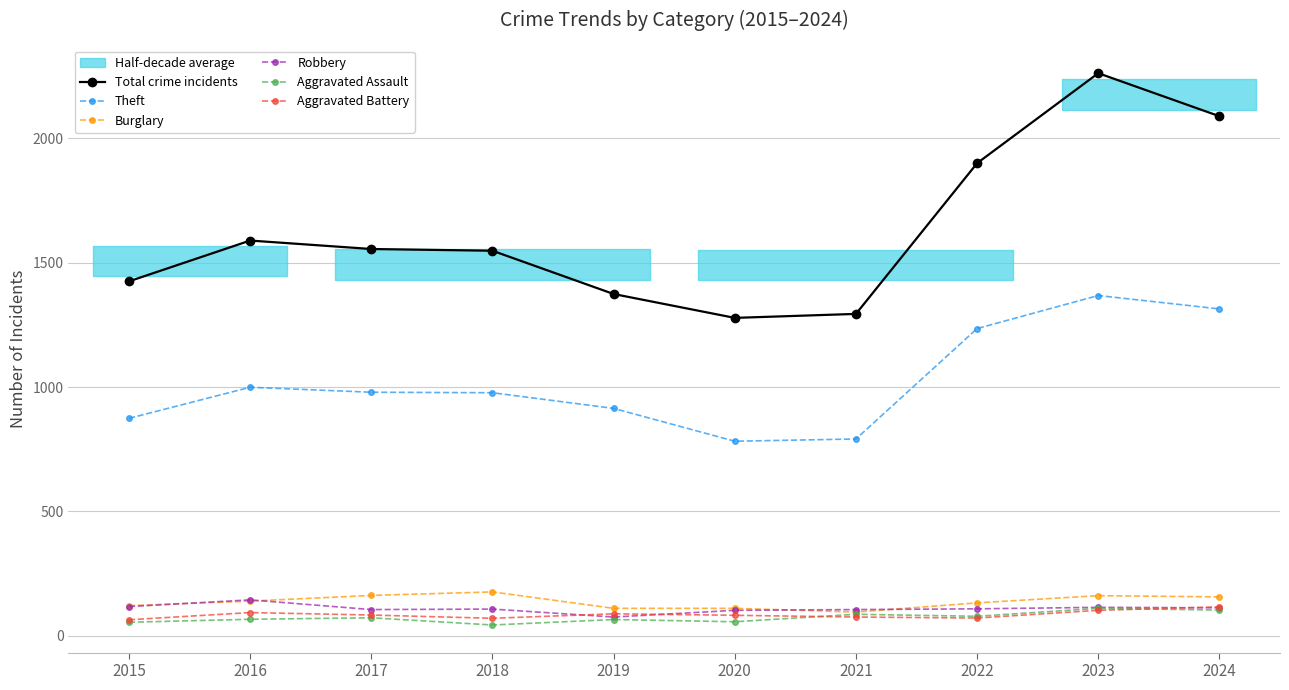

Count the number of categories in the chart.

10